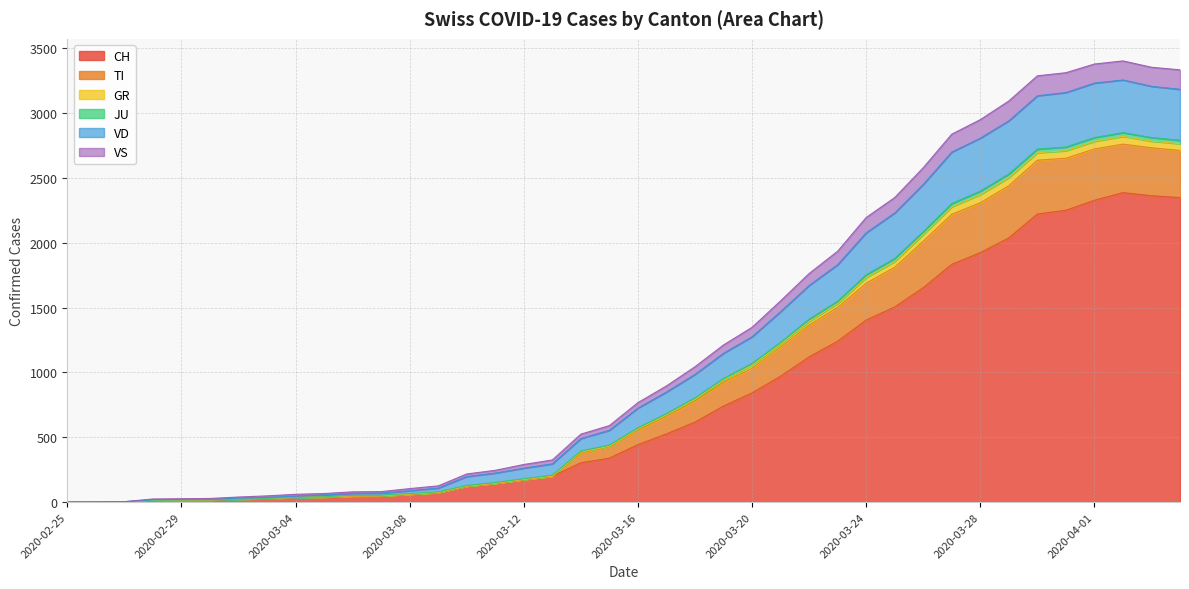

What is the highest value of the CH series?

2387